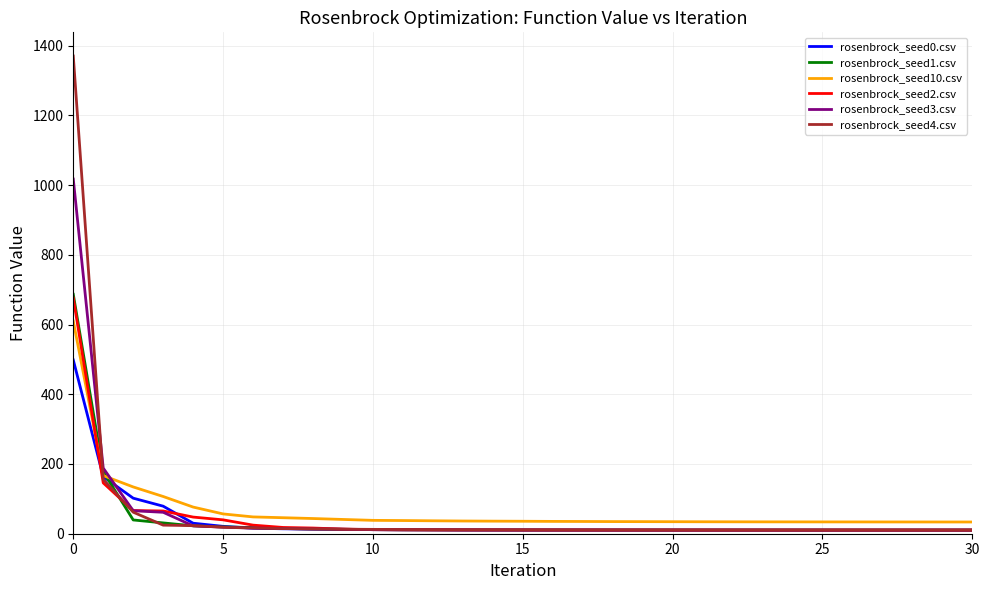

What is the maximum value shown in the chart?

1370.0